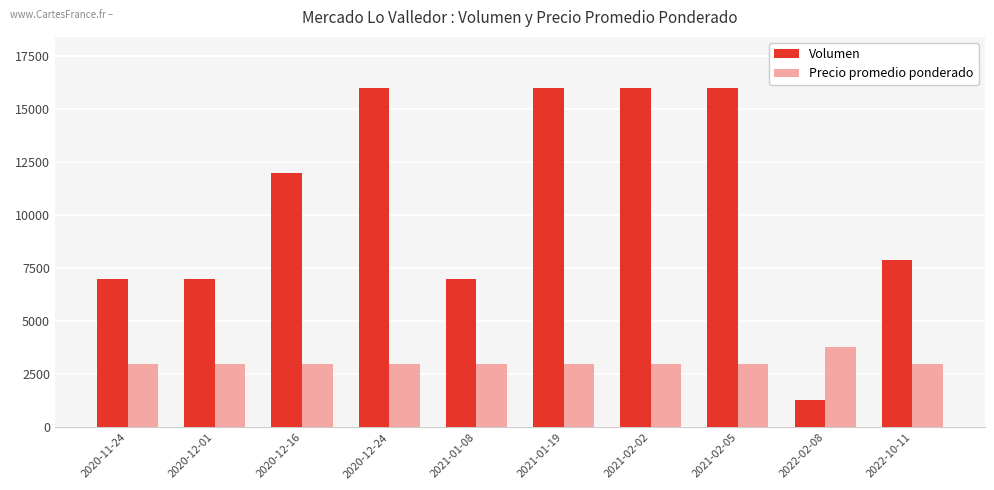

True or false: Volumen has a value of 6033 at 2021-02-02.

False